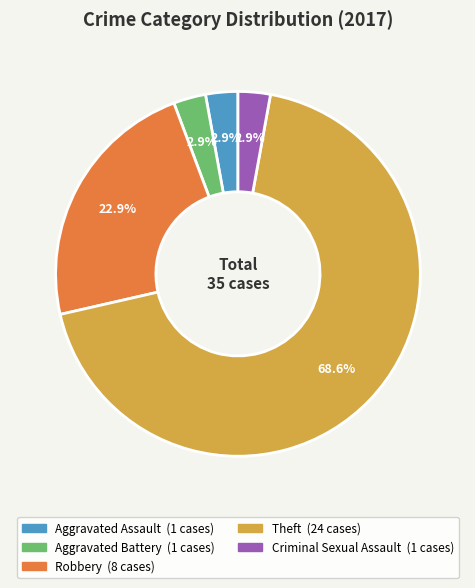

Is there any slice that represents more than half of the pie?

Yes